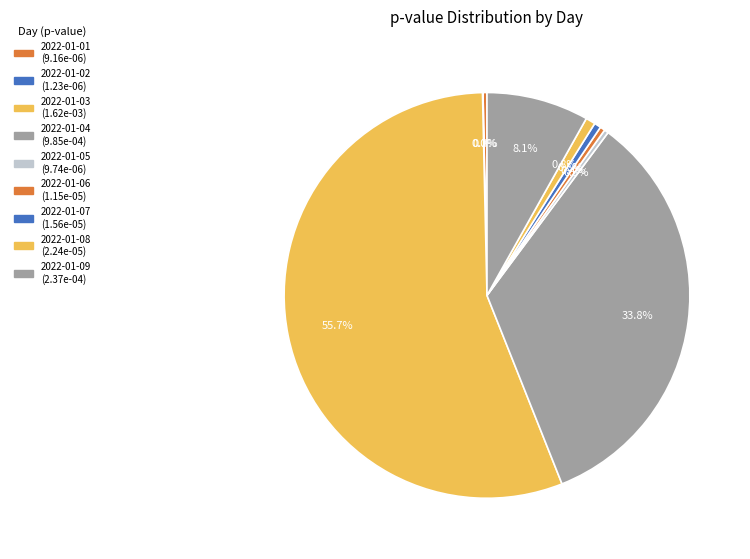

Rank the categories by value from highest to lowest.

2022-01-03, 2022-01-04, 2022-01-09, 2022-01-08, 2022-01-07, 2022-01-06, 2022-01-05, 2022-01-01, 2022-01-02